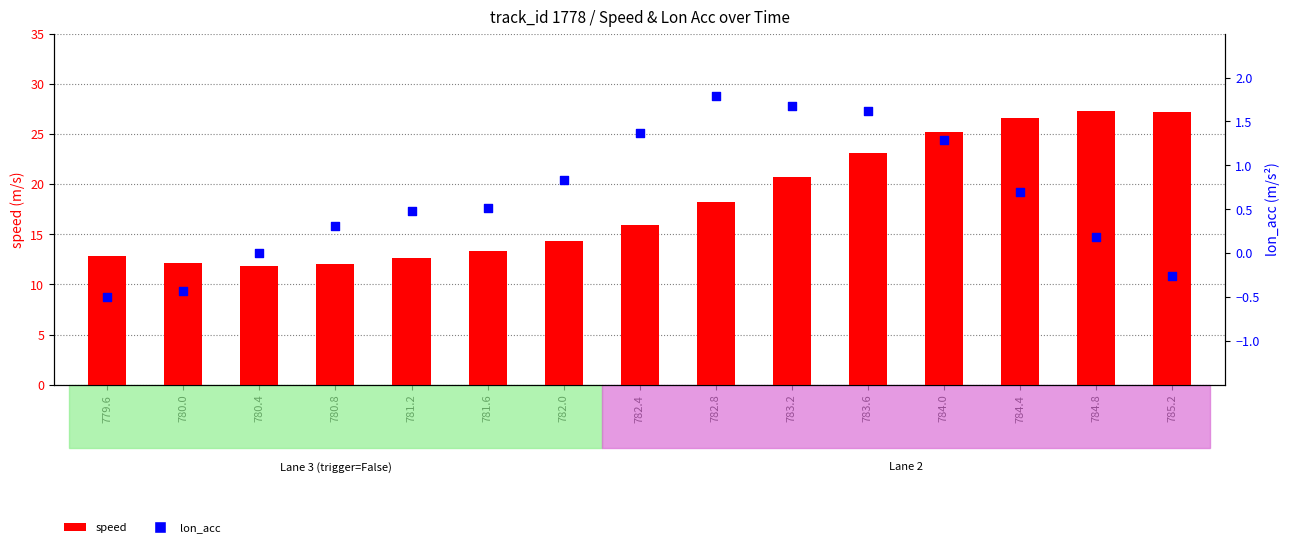

What are all the series names shown in the legend?

speed, lon_acc